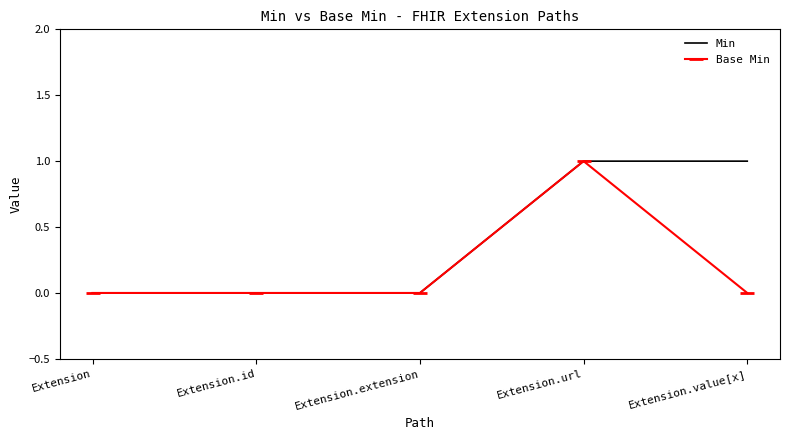

List the series in order of their overall mean, lowest first.

Base Min, Min